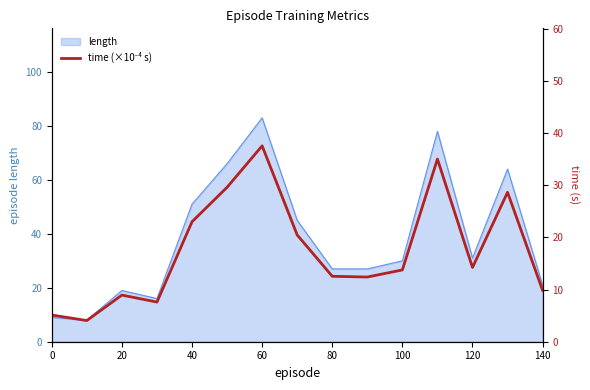

The value of length at 40 is 51. True or false?

True